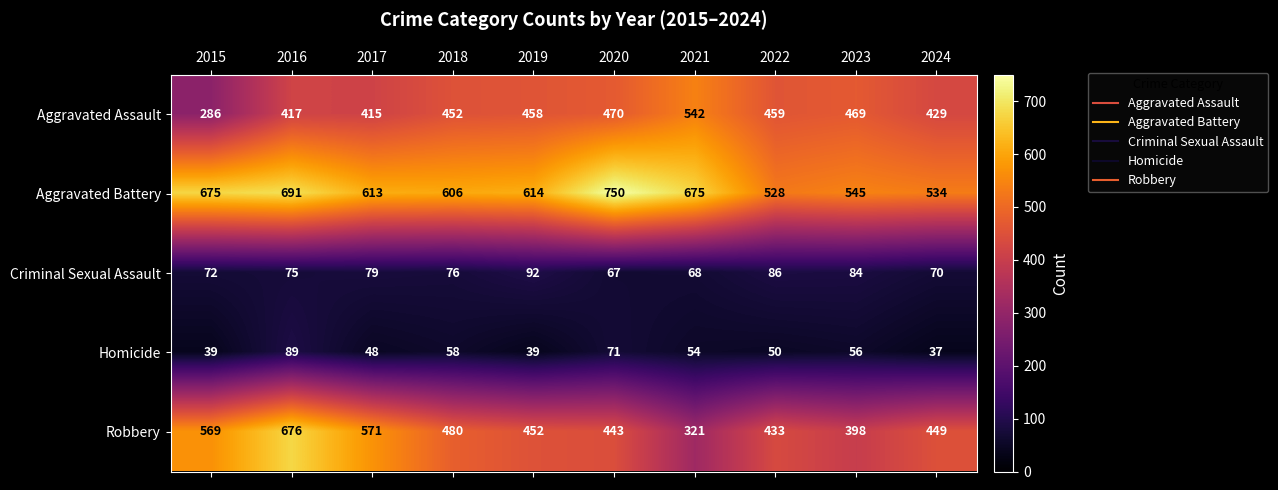

What is the difference between the highest and lowest values at 2022?

478